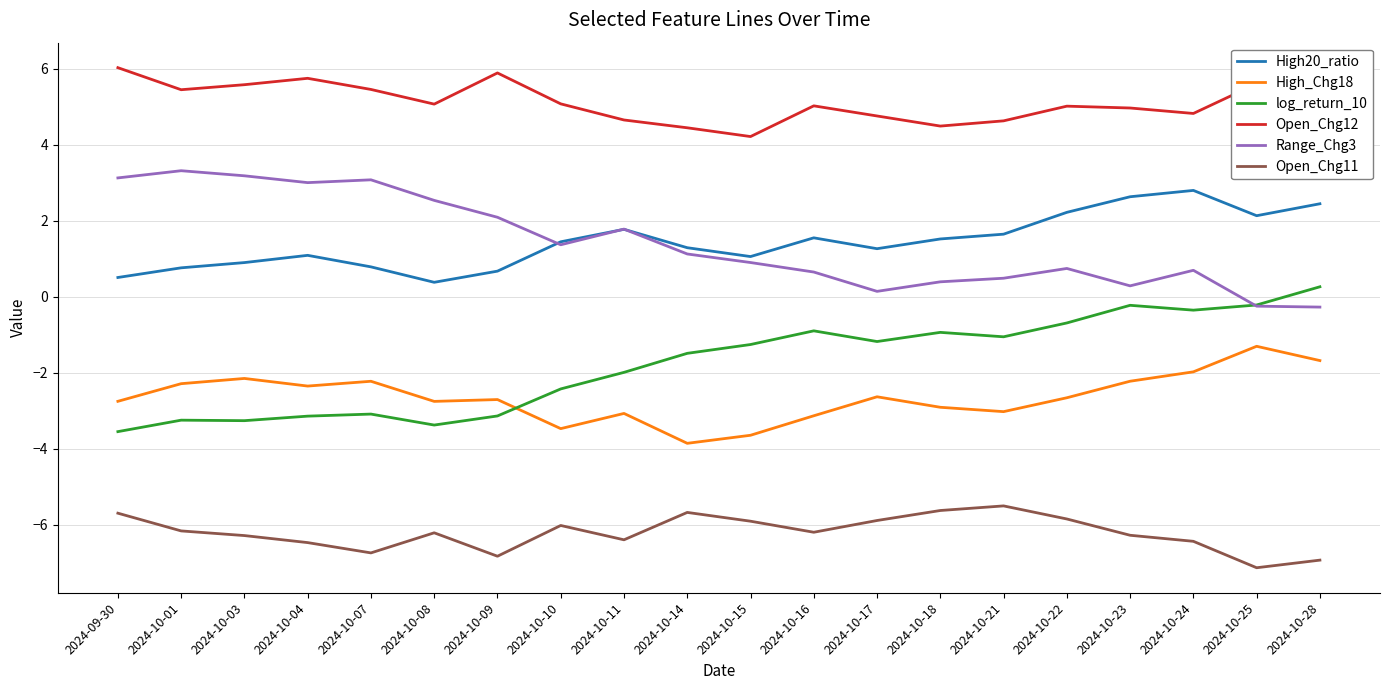

What position from the left is 2024-10-16?

12